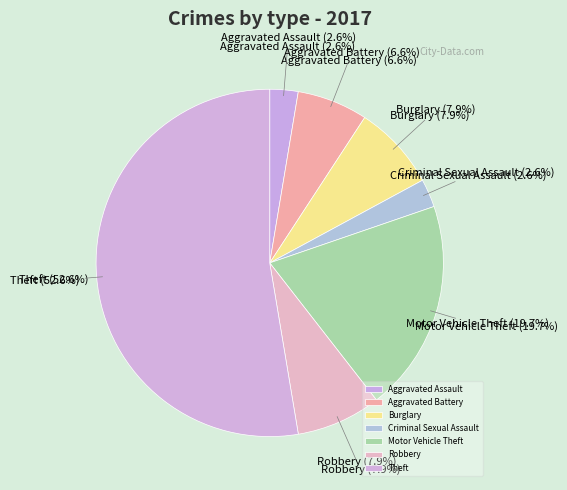

Between Aggravated Battery and Aggravated Assault, which is larger?

Aggravated Battery